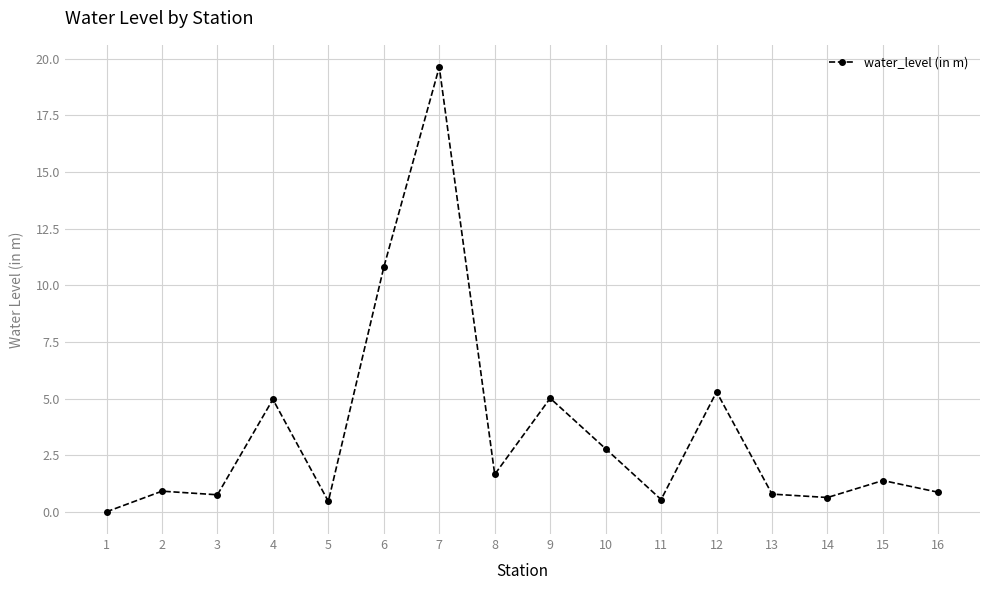

At which label is the value closest to 9?

6